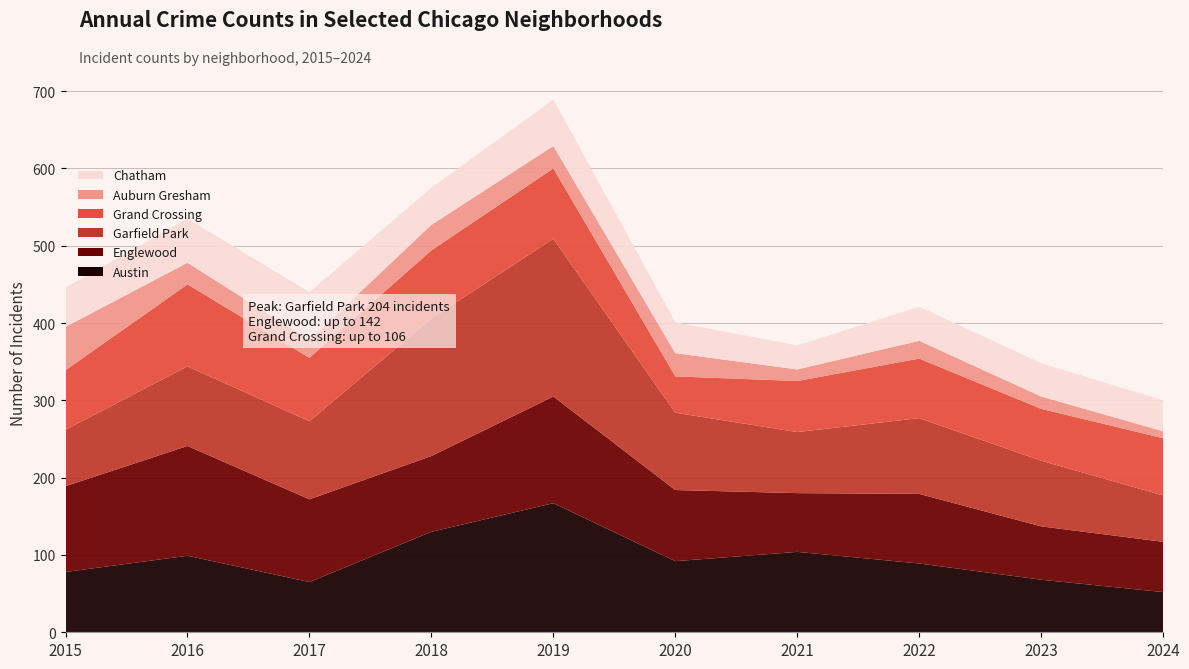

Reading left to right, transcribe all the data shown in this chart.

Austin: 2015=78	2016=99	2017=65	2018=130	2019=167	2020=92	2021=104	2022=89	2023=68	2024=52
Englewood: 2015=111	2016=142	2017=107	2018=98	2019=138	2020=92	2021=76	2022=90	2023=69	2024=65
Garfield Park: 2015=73	2016=103	2017=101	2018=178	2019=204	2020=100	2021=79	2022=98	2023=85	2024=60
Grand Crossing: 2015=77	2016=106	2017=82	2018=88	2019=91	2020=47	2021=66	2022=77	2023=67	2024=74
Auburn Gresham: 2015=56	2016=28	2017=23	2018=33	2019=29	2020=30	2021=15	2022=23	2023=16	2024=9
Chatham: 2015=51	2016=57	2017=62	2018=48	2019=60	2020=40	2021=31	2022=44	2023=43	2024=40